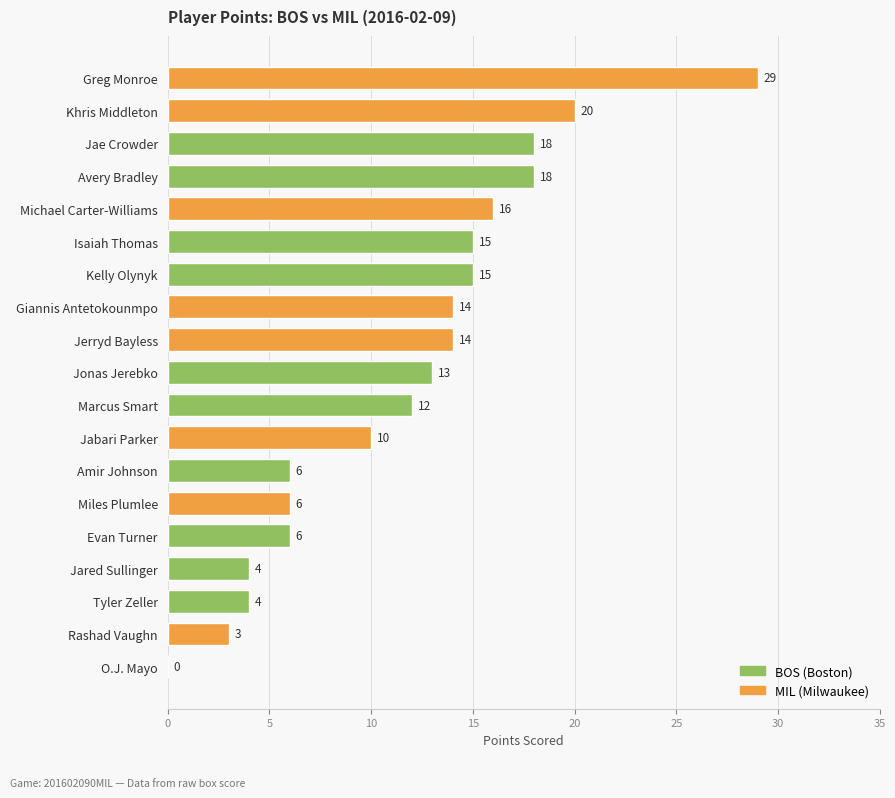

Which category has the highest value across all series?

Greg Monroe